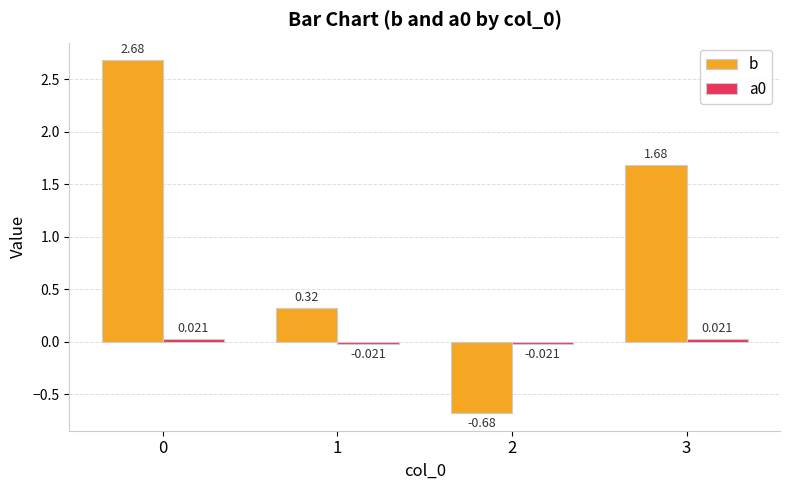

Which series has the largest range (max minus min)?

b